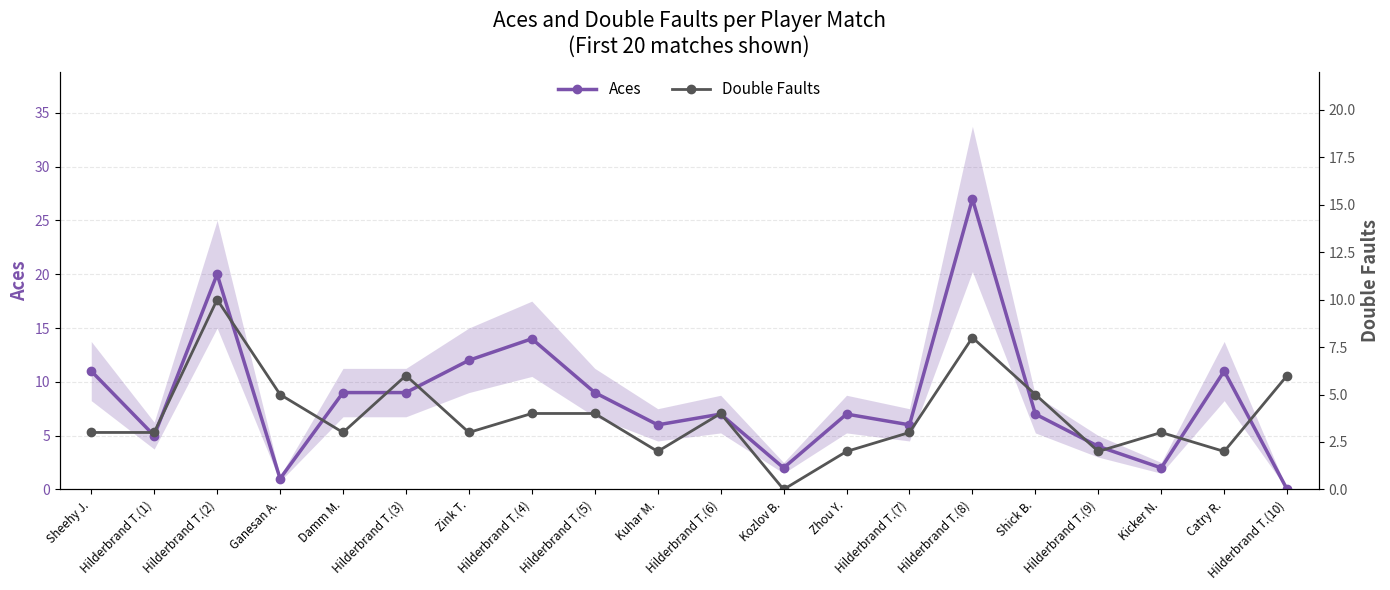

At how many categories does at least one series exceed 0?

20